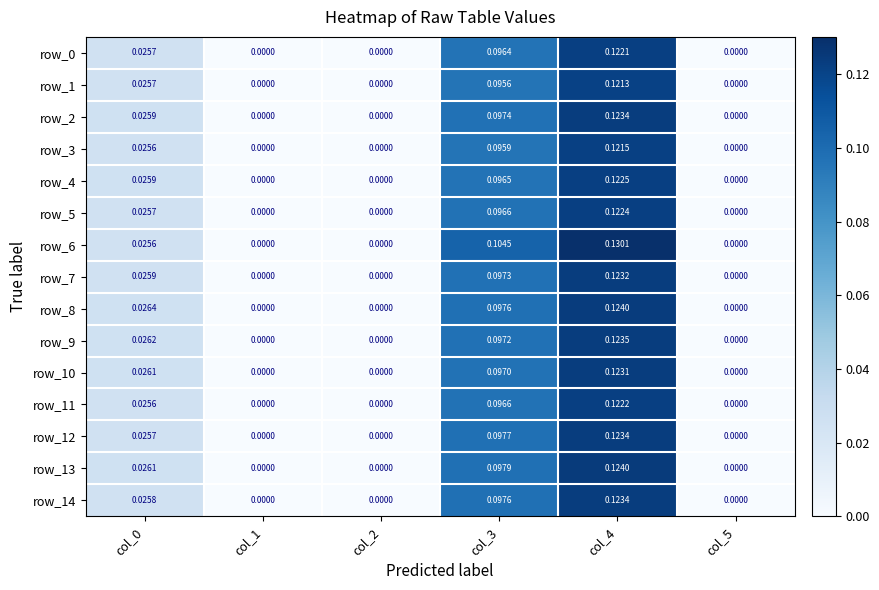

How many row_13 values are between 0 and 1?

6